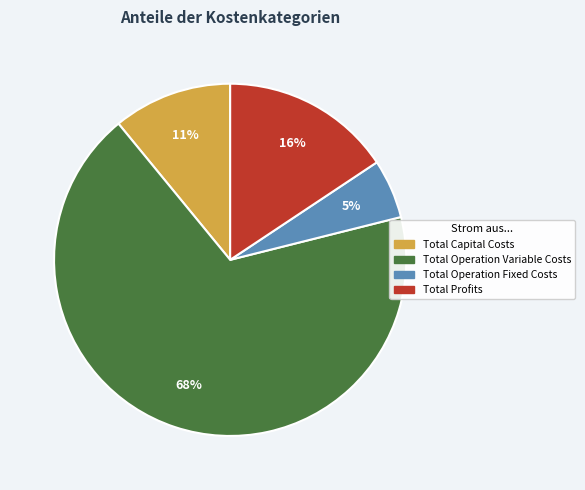

To the nearest percent, what is the difference between the Total Operation Variable Costs and Total Capital Costs slice percentages?

57%